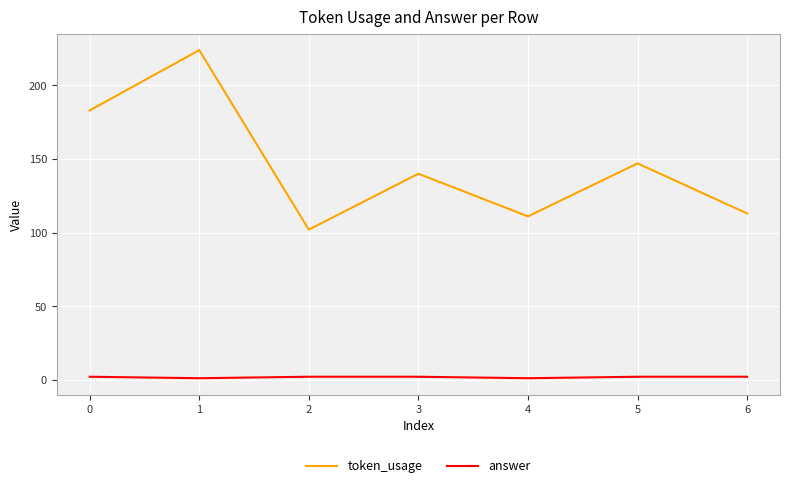

How many distinct data groups are displayed?

2